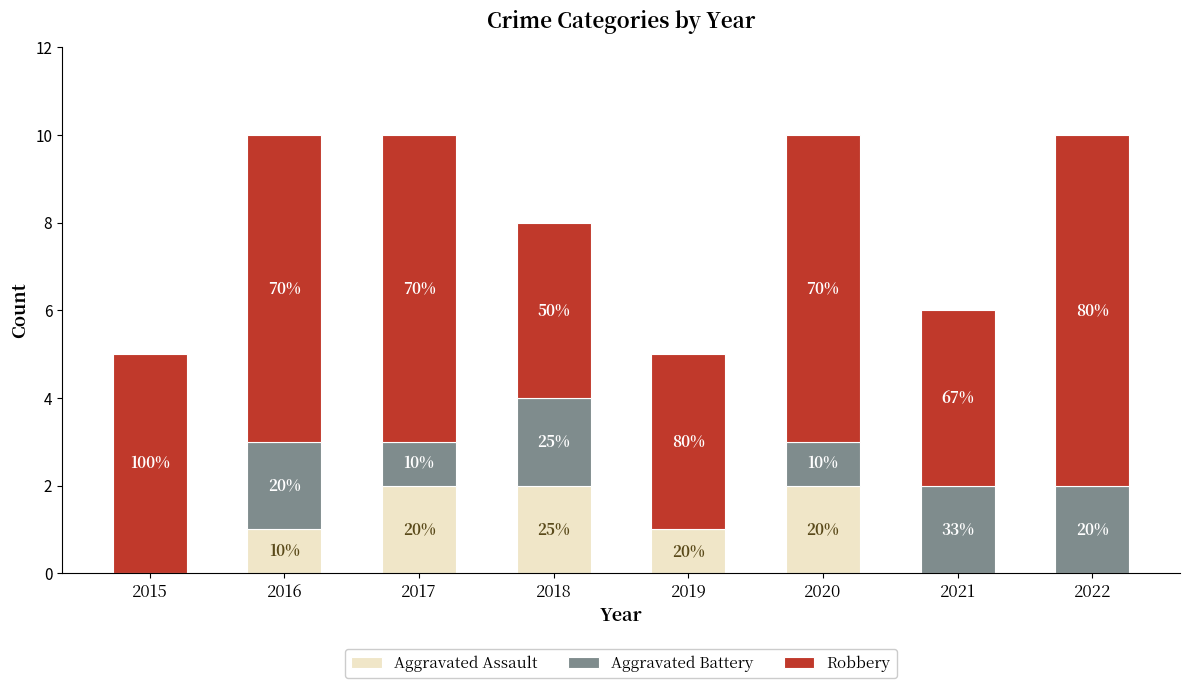

True or false: Aggravated Battery has a value of 1 at 2018.

False